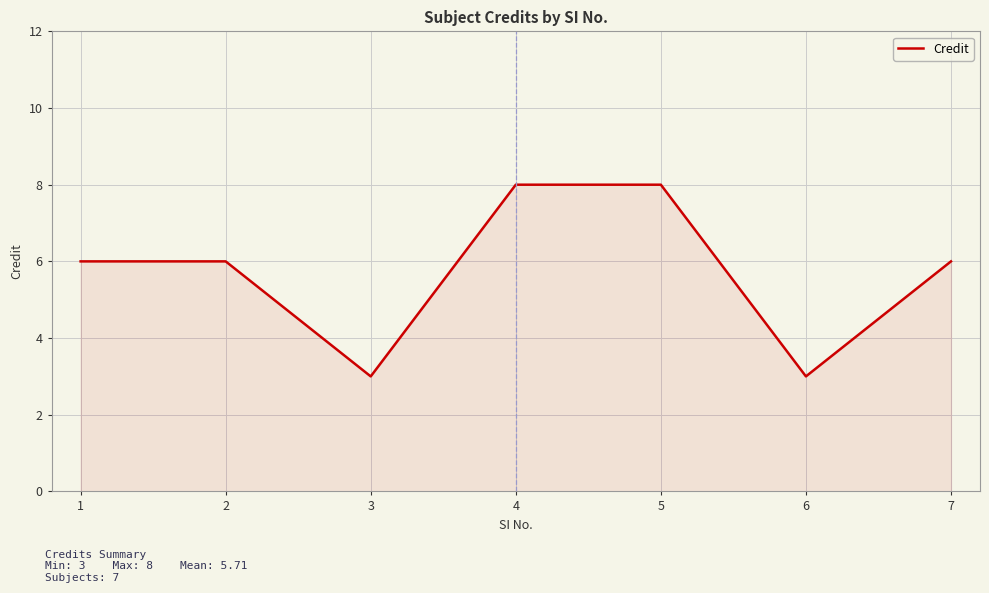

How many series are shown in this chart?

1